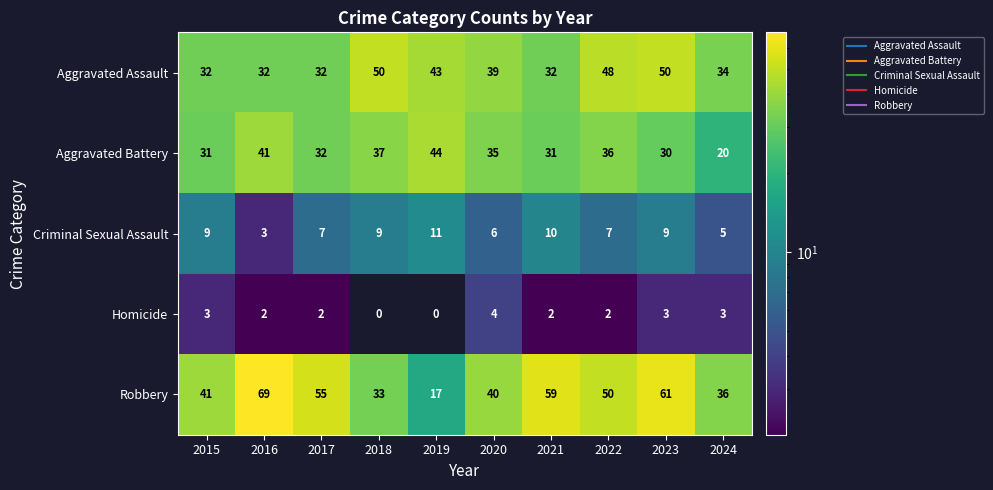

The Aggravated Assault series shows 32 at 2021. True or false?

True